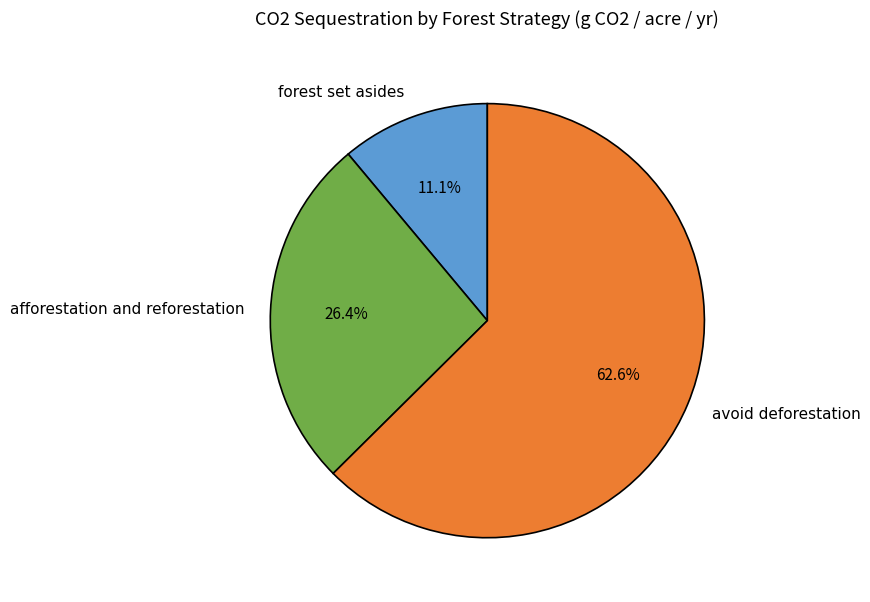

Which category has the biggest portion of the pie?

avoid deforestation